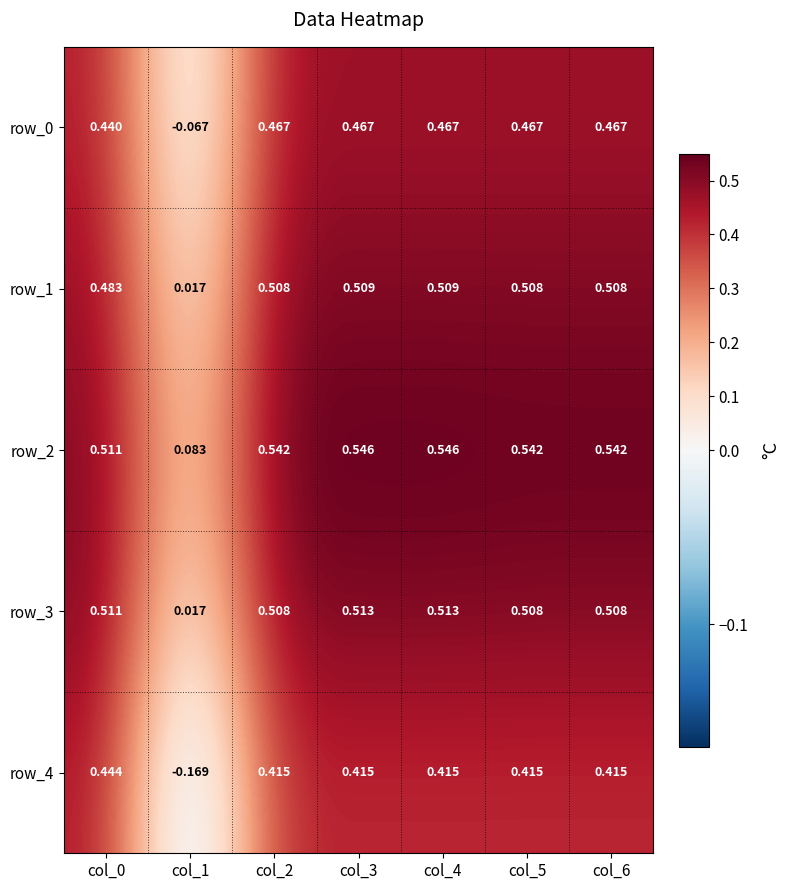

List the labels in order of row_1 value, smallest first.

col_1, col_0, col_2, col_5, col_6, col_3, col_4